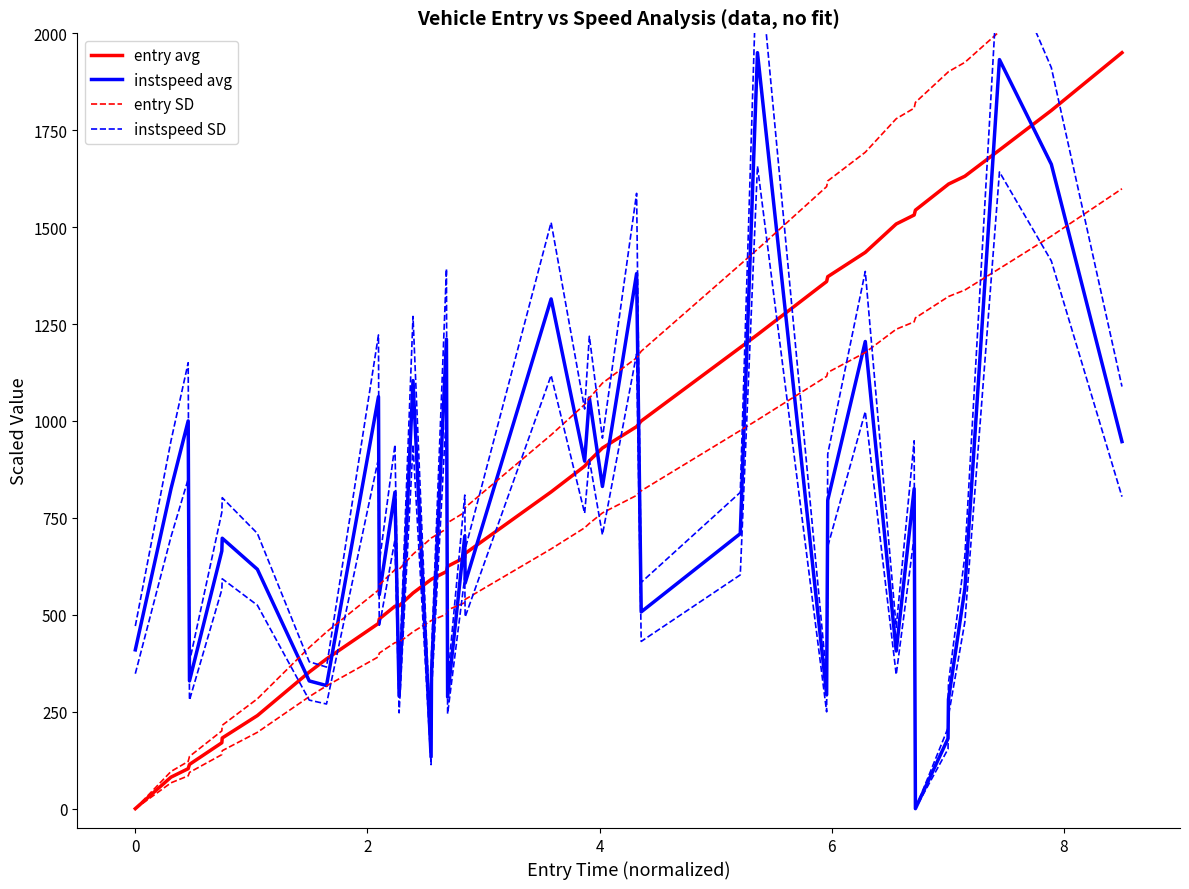

Reading right to left, extract all data points from this chart.

entry avg: 1950.0	1801.0	1698.9	1631.4	1611.0	1610.0	1543.9	1531.3	1508.1	1434.9	1372.2	1359.7	1222.8	1189.5	999.9	985.4	930.2	897.2	883.5	817.0	658.2	647.9	625.1	611.6	592.0	591.1	556.2	523.2	522.2	489.4	477.8	386.2	352.3	240.1	182.3	170.0	114.1	103.2	81.3	0.0
instspeed avg: 946.8	1662.1	1932.2	566.9	282.0	181.1	0.0	825.1	406.6	1205.0	795.4	293.8	1950.0	709.4	507.5	1380.1	831.1	1059.6	896.3	1314.8	581.7	703.4	287.9	1211.0	350.2	133.6	1104.1	290.9	816.2	552.1	1062.6	317.6	329.5	617.4	697.5	664.8	329.5	1000.2	825.1	409.6
entry SD: 2301.0	2125.1	2004.7	1925.0	1901.0	1899.8	1821.7	1806.9	1779.6	1693.2	1619.1	1604.5	1442.9	1403.6	1179.9	1162.8	1097.7	1058.7	1042.5	964.1	776.7	764.6	737.6	721.7	698.5	697.5	656.3	617.4	616.2	577.5	563.8	455.7	415.7	283.3	215.1	200.6	134.7	121.7	95.9	0.0
instspeed SD: 1088.8	1911.4	2222.0	651.9	324.3	208.2	0.0	948.9	467.6	1385.8	914.7	337.9	2242.5	815.8	583.7	1587.2	955.7	1218.5	1030.8	1512.1	669.0	808.9	331.1	1392.6	402.8	153.6	1269.7	334.5	938.6	634.9	1221.9	365.2	378.9	710.0	802.1	764.6	378.9	1150.3	948.9	471.0